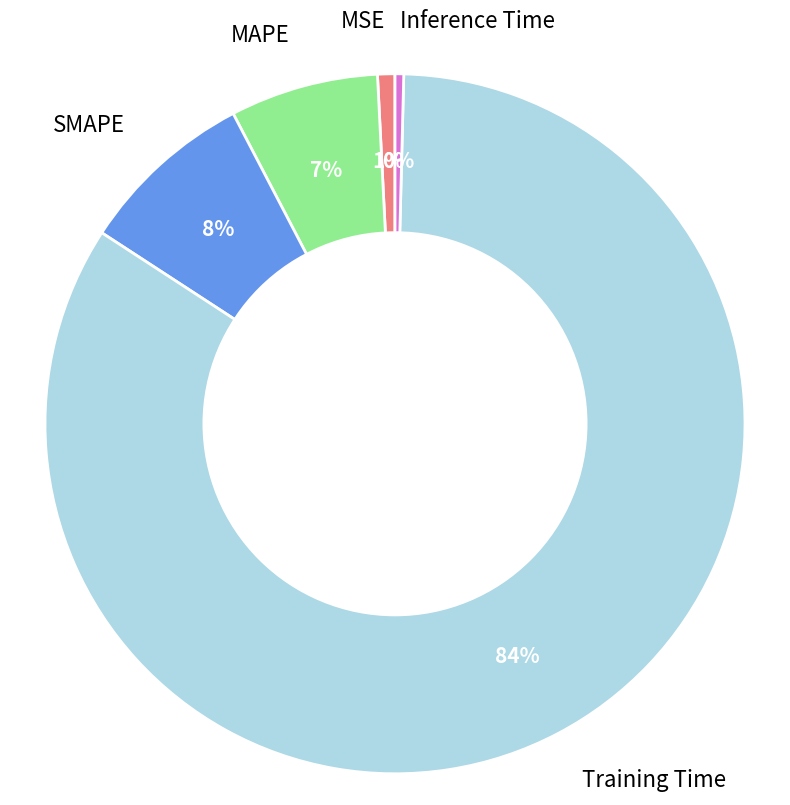

Is the sum of SMAPE and MSE greater than half?

No